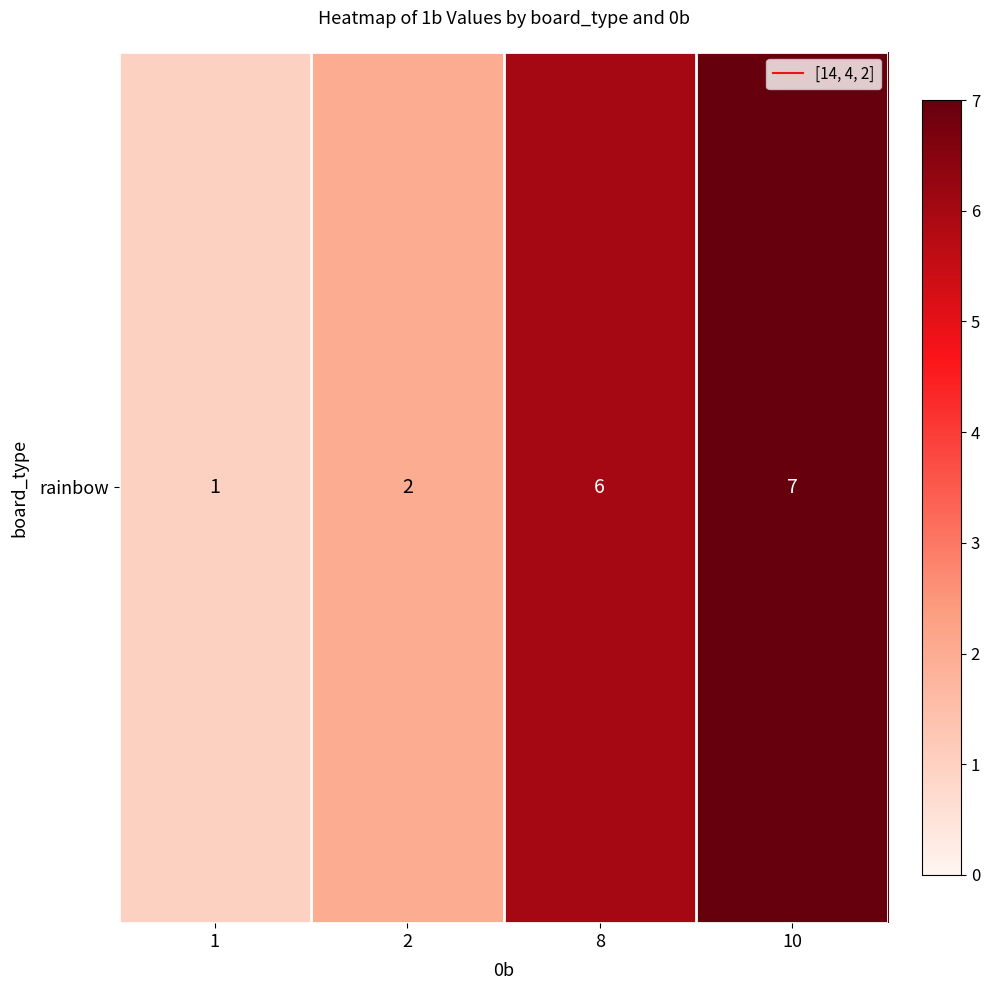

What is the ratio of the value at 2 to the value at 8?

0.3